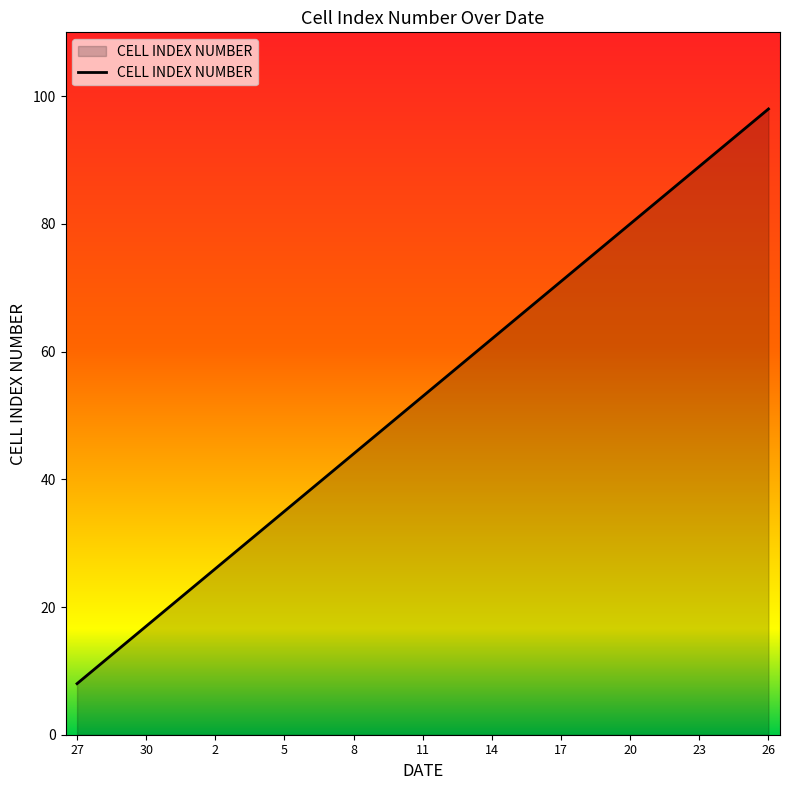

How many values are below 53?

15